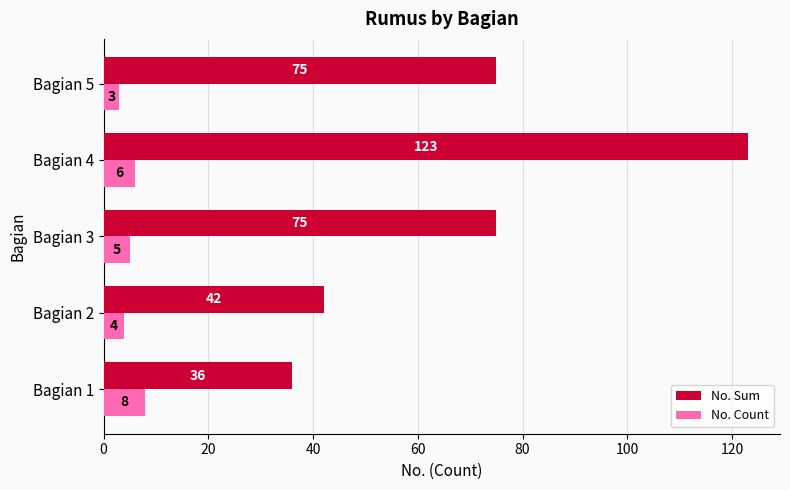

At which label does No. Count reach its minimum?

Bagian 5